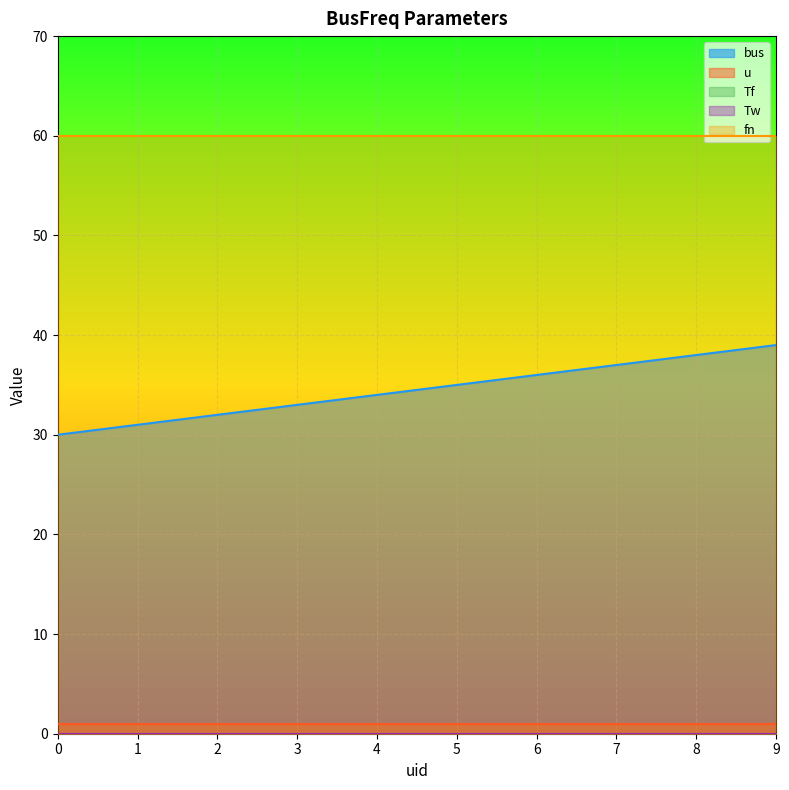

True or false: u and fn intersect in this chart.

False